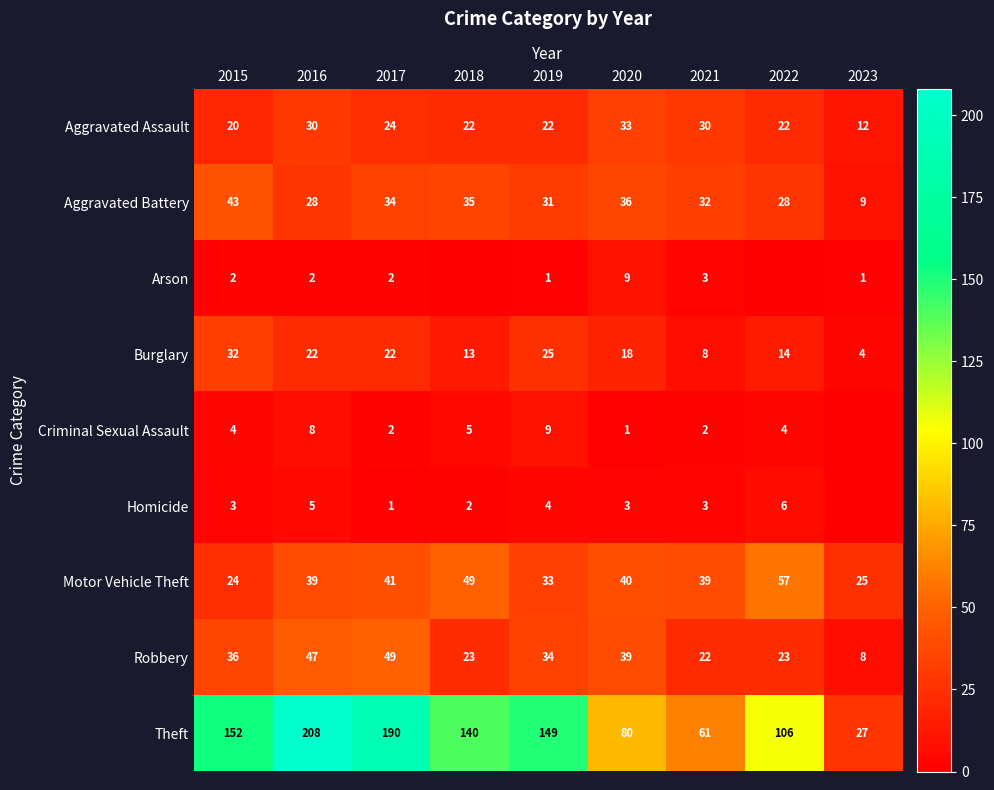

At which category is the sum across all series the highest?

2016